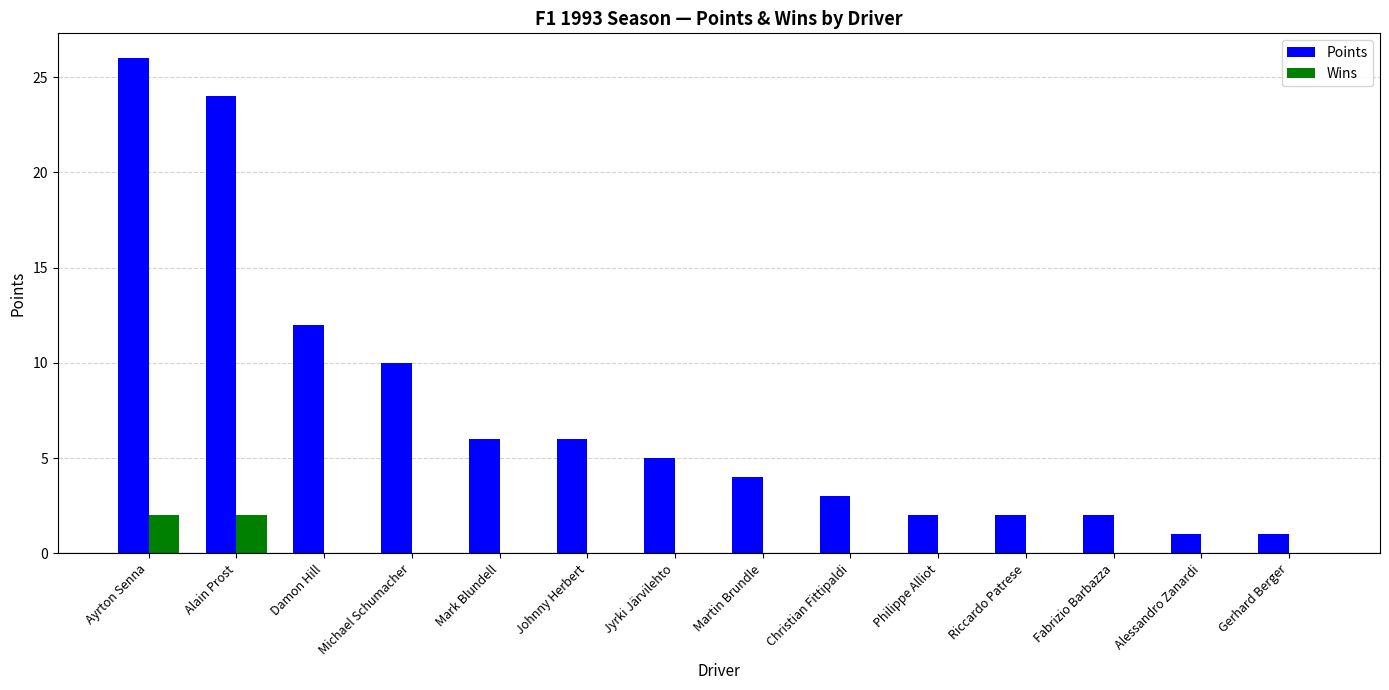

At which label does Points reach its peak?

Ayrton Senna